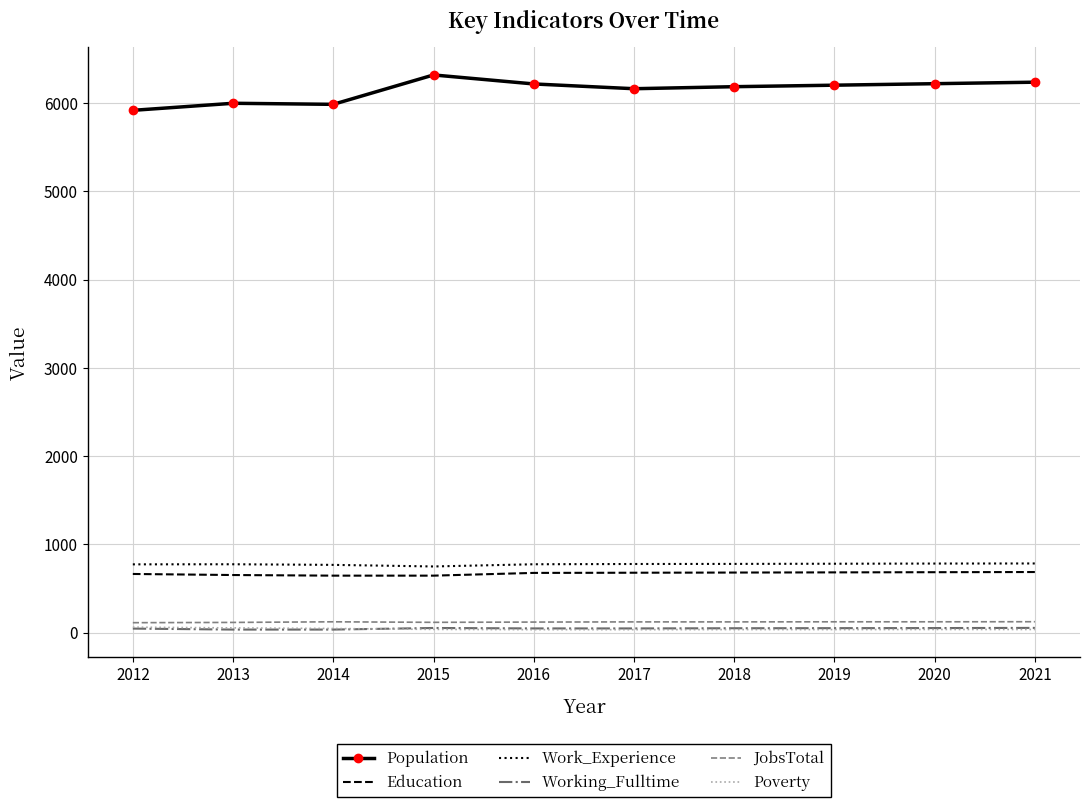

The value of Education at 2017 is 1140. True or false?

False